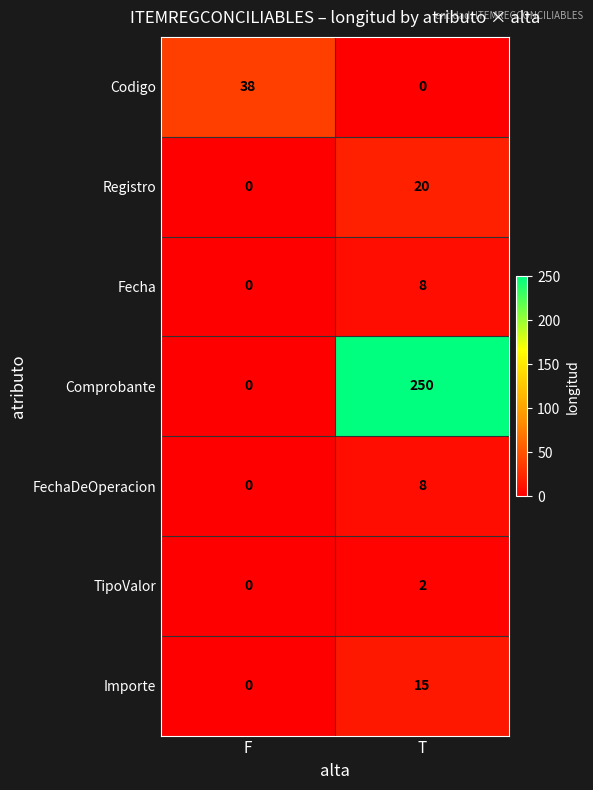

Reading left to right, extract all data points from this chart.

Codigo: 38	0
Registro: 0	20
Fecha: 0	8
Comprobante: 0	250
FechaDeOperacion: 0	8
TipoValor: 0	2
Importe: 0	15